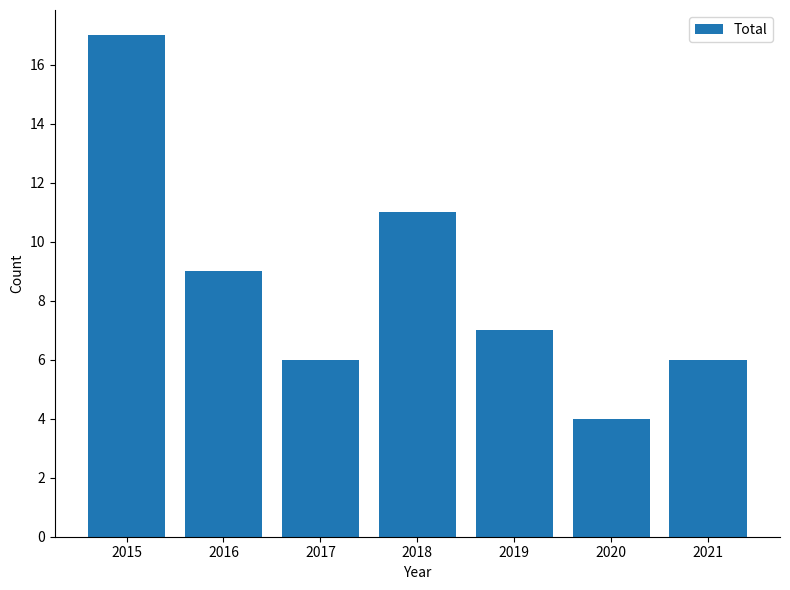

Read the value at 2020.

4